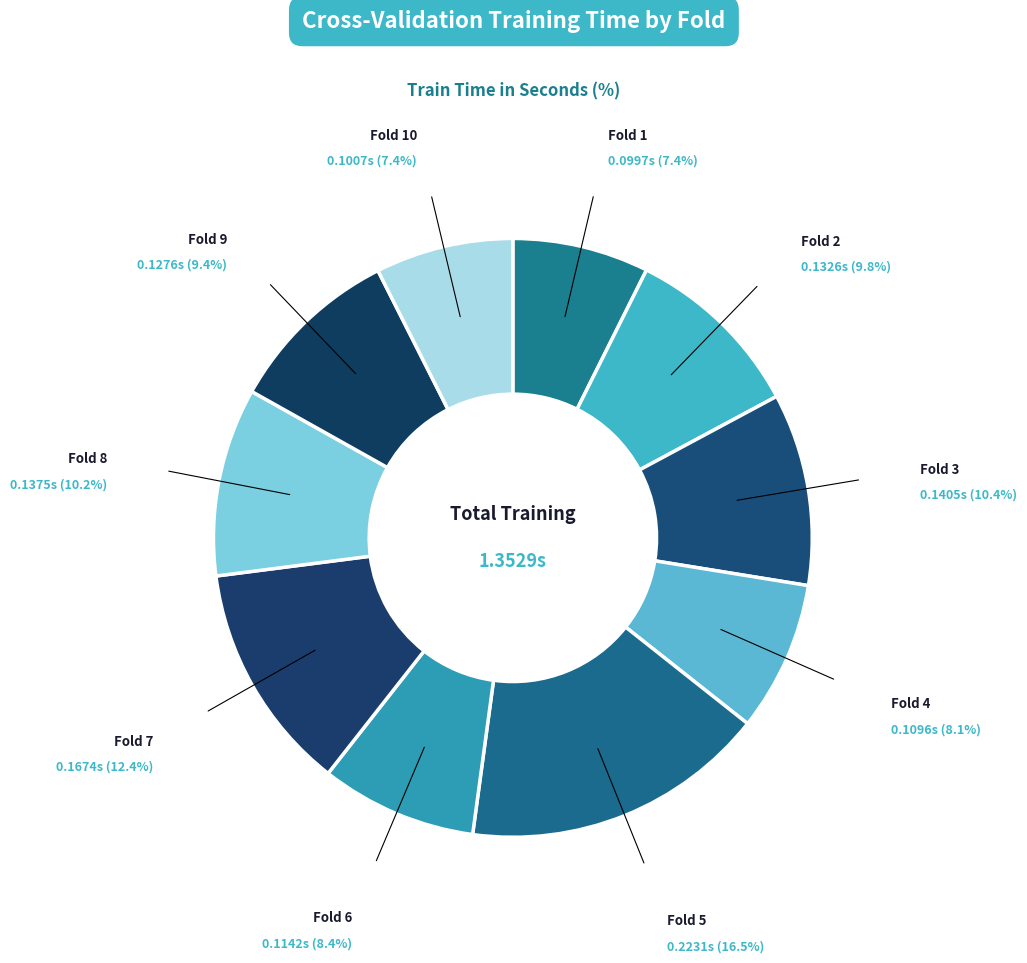

To the nearest percent, what is the combined percentage of Fold 6 and Fold 2?

18%